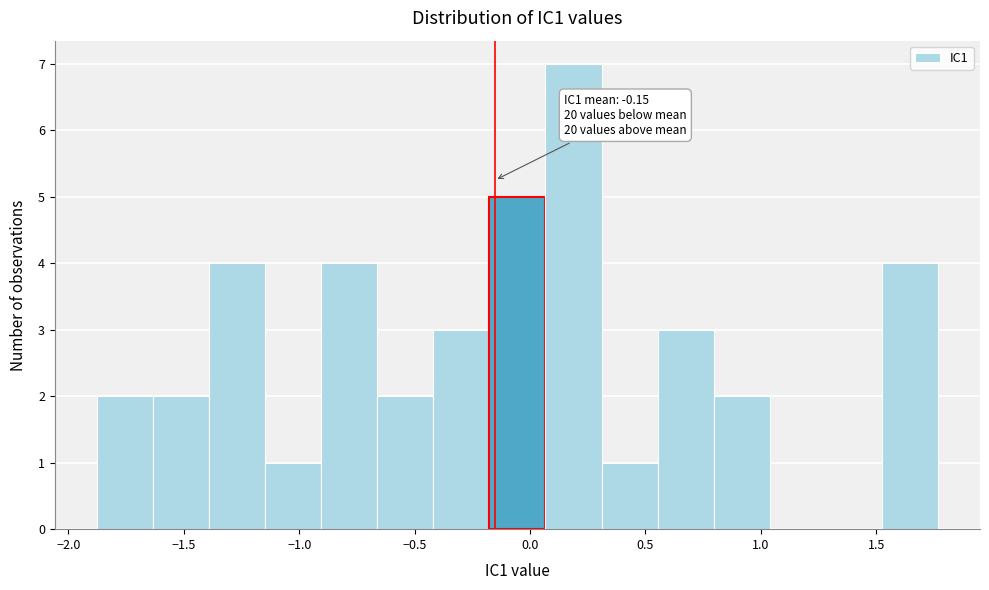

Which range on the x-axis has the tallest bar?

0.05 to 0.30